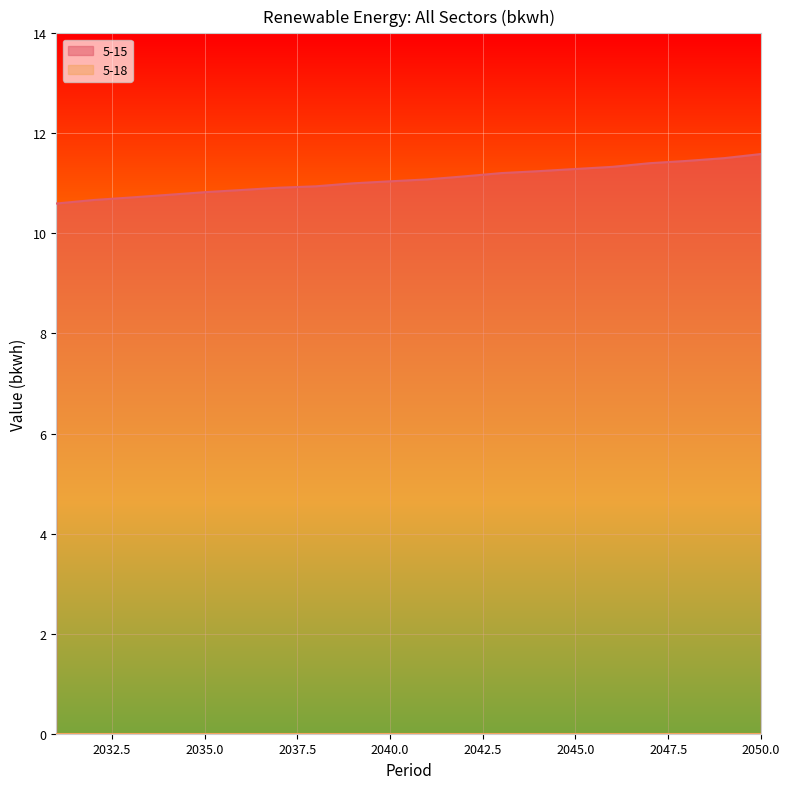

What is the value of the 17th point from the left?

11.4